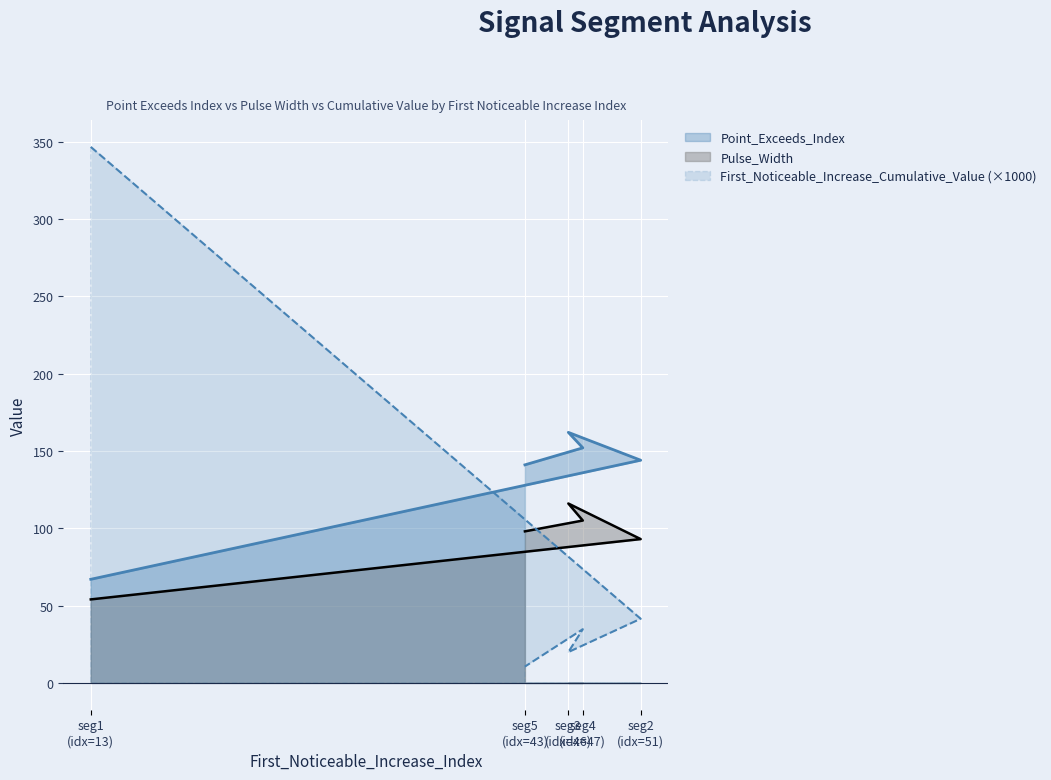

What is the maximum value for First_Noticeable_Increase_Cumulative_Value?

346.6